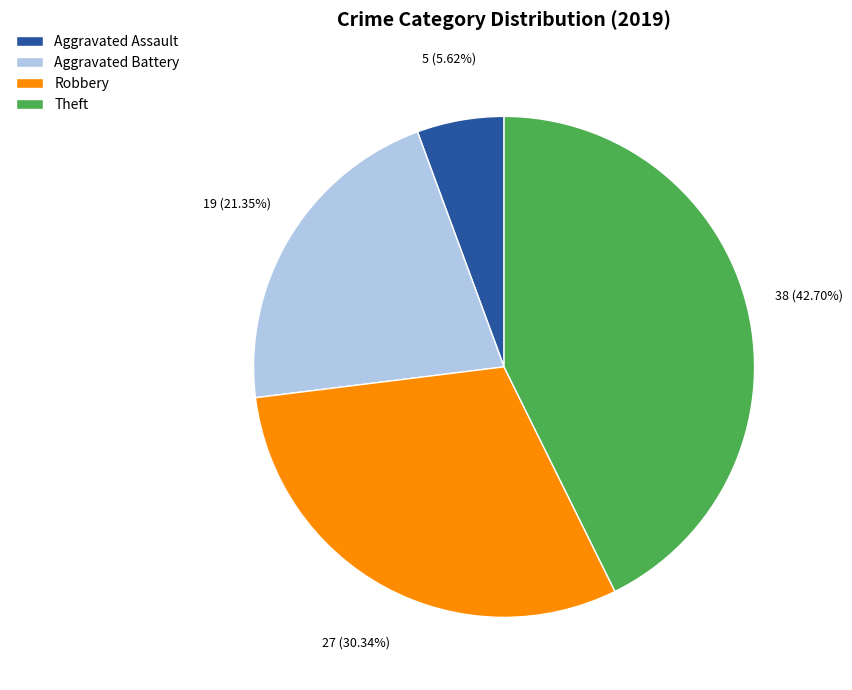

What is the ratio of the value at Theft to the value at Robbery?

1.4